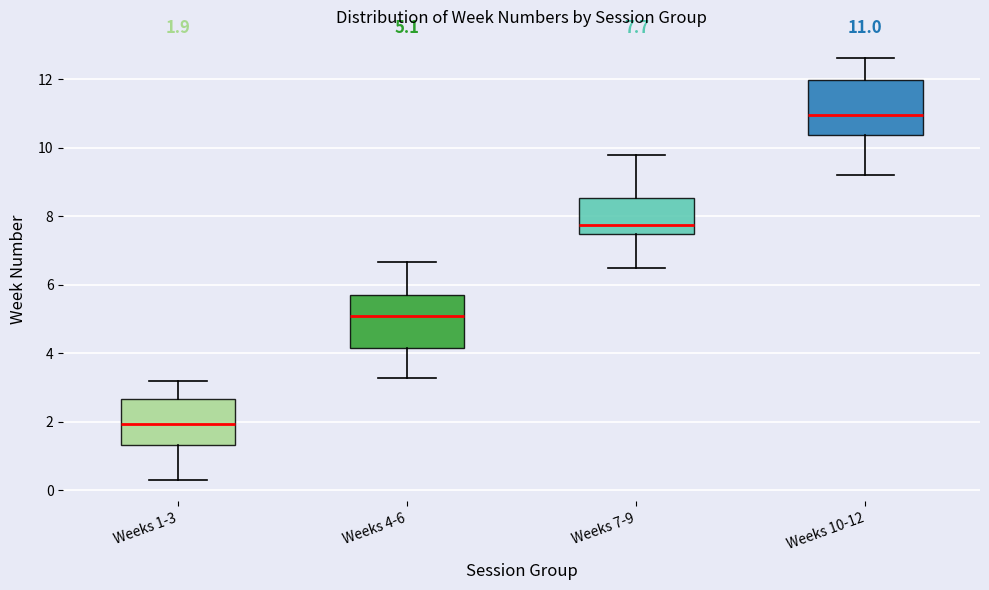

Which box has the lowest median line?

Weeks 1-3